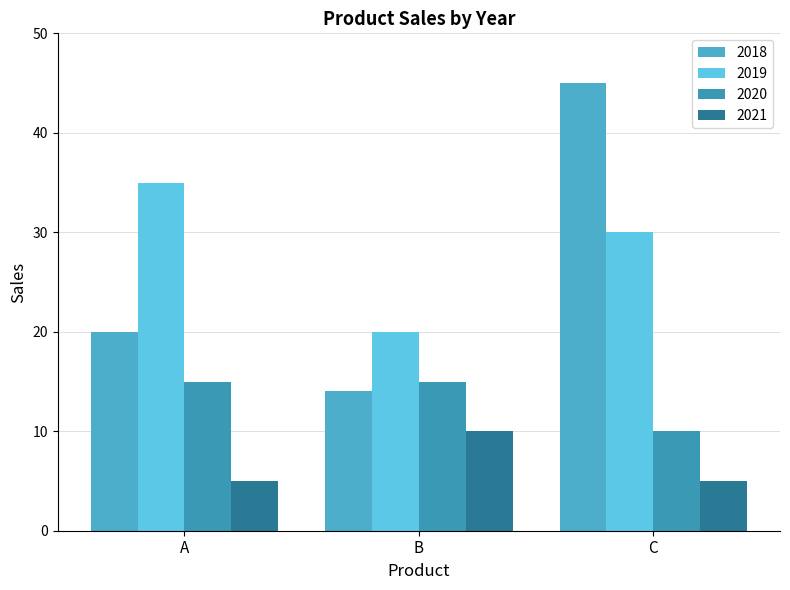

What is the average value of the 2018 series?

26